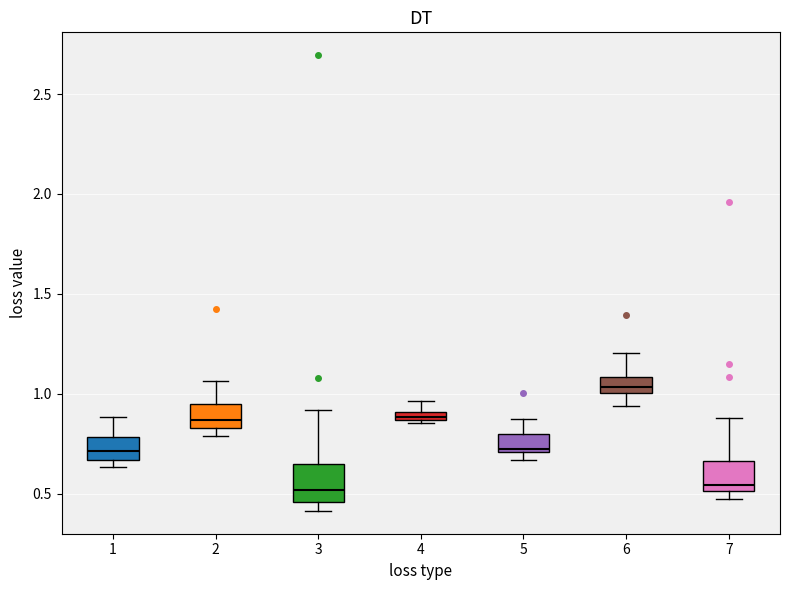

Where is the upper edge of the box at x = 3 on the y-axis? The values are not printed on the chart, so give them approximately, as read against the axis.

0.65